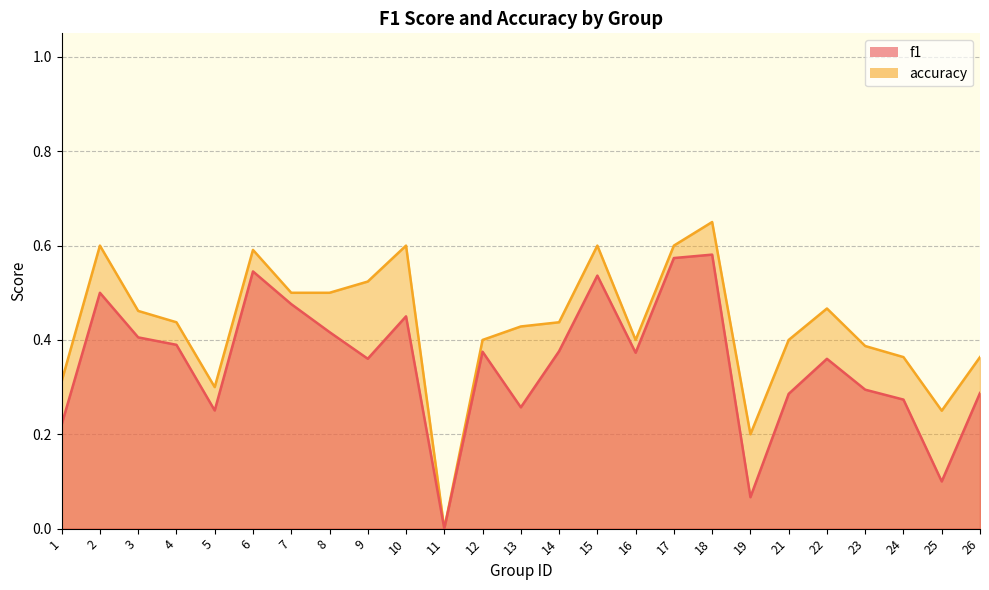

What is the sum of the f1 values at 11 and 17?

0.6